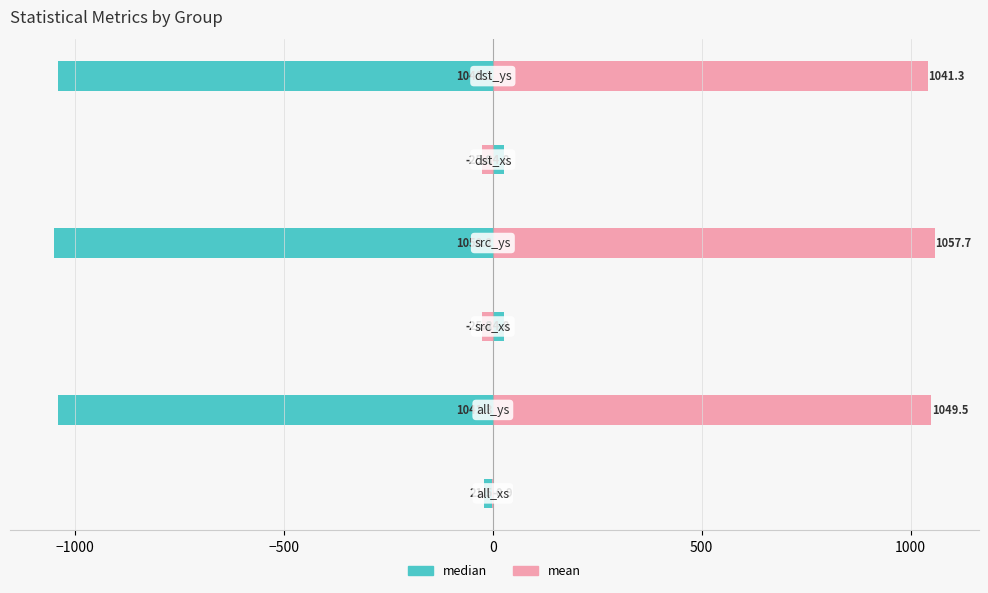

What is the average value of the median series?

-517.1